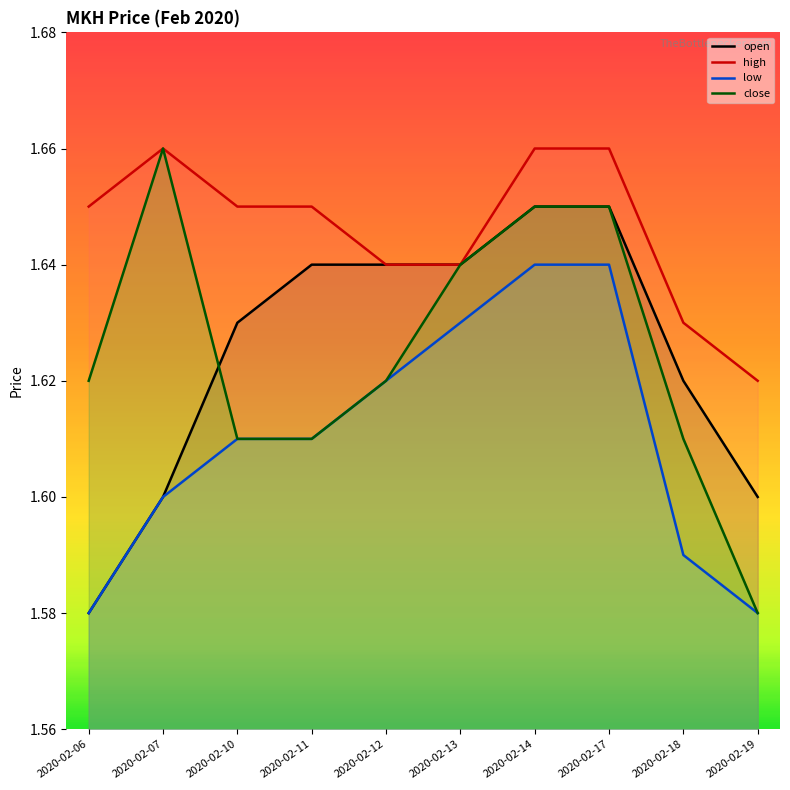

How many high values are between 1 and 2?

10